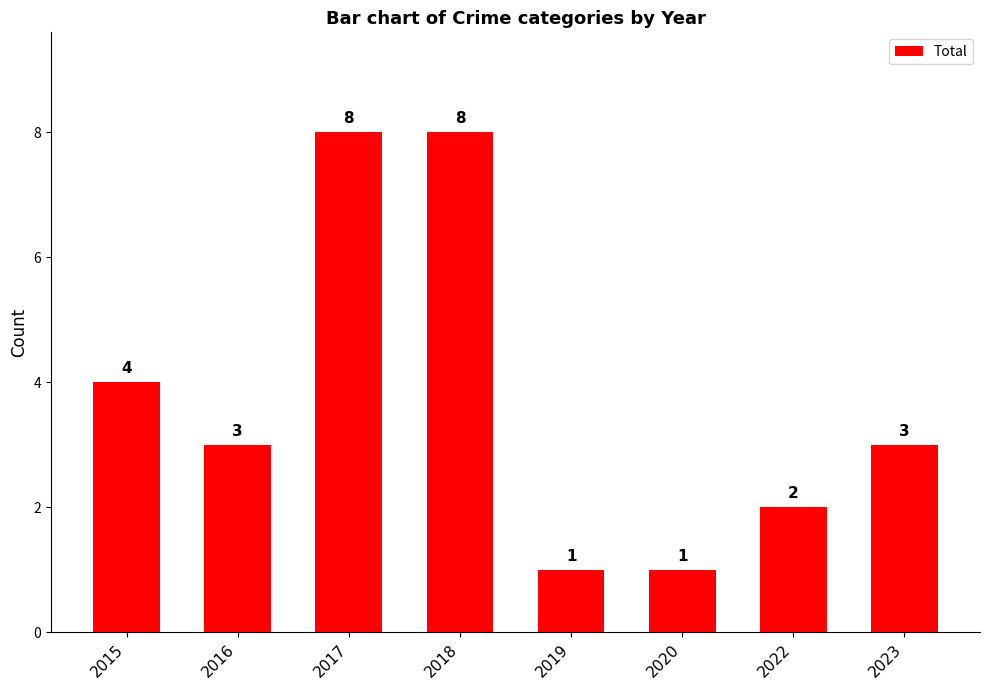

What is the value of the 2nd bar from the left?

3